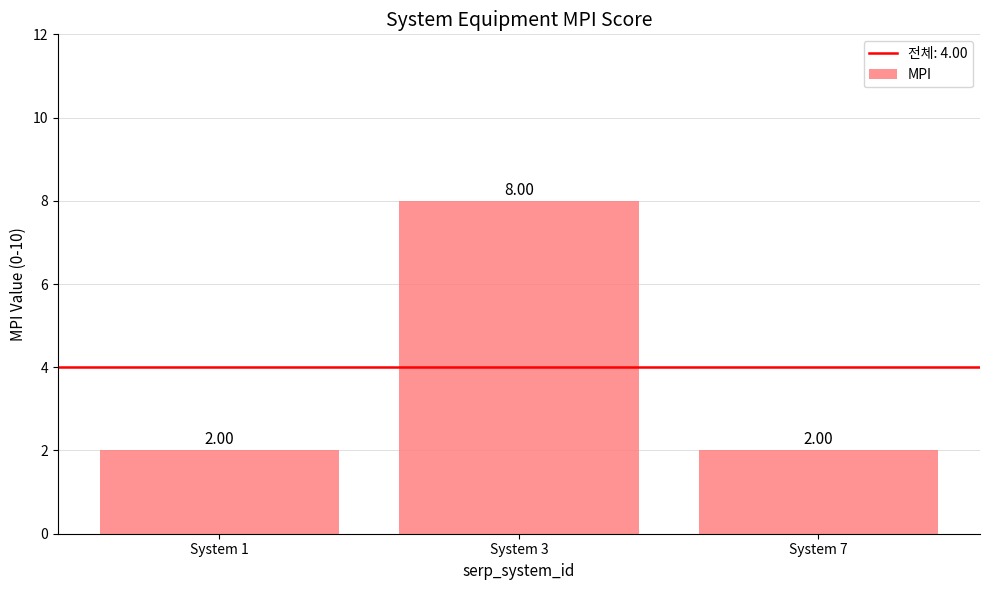

How many bars are there in total?

3